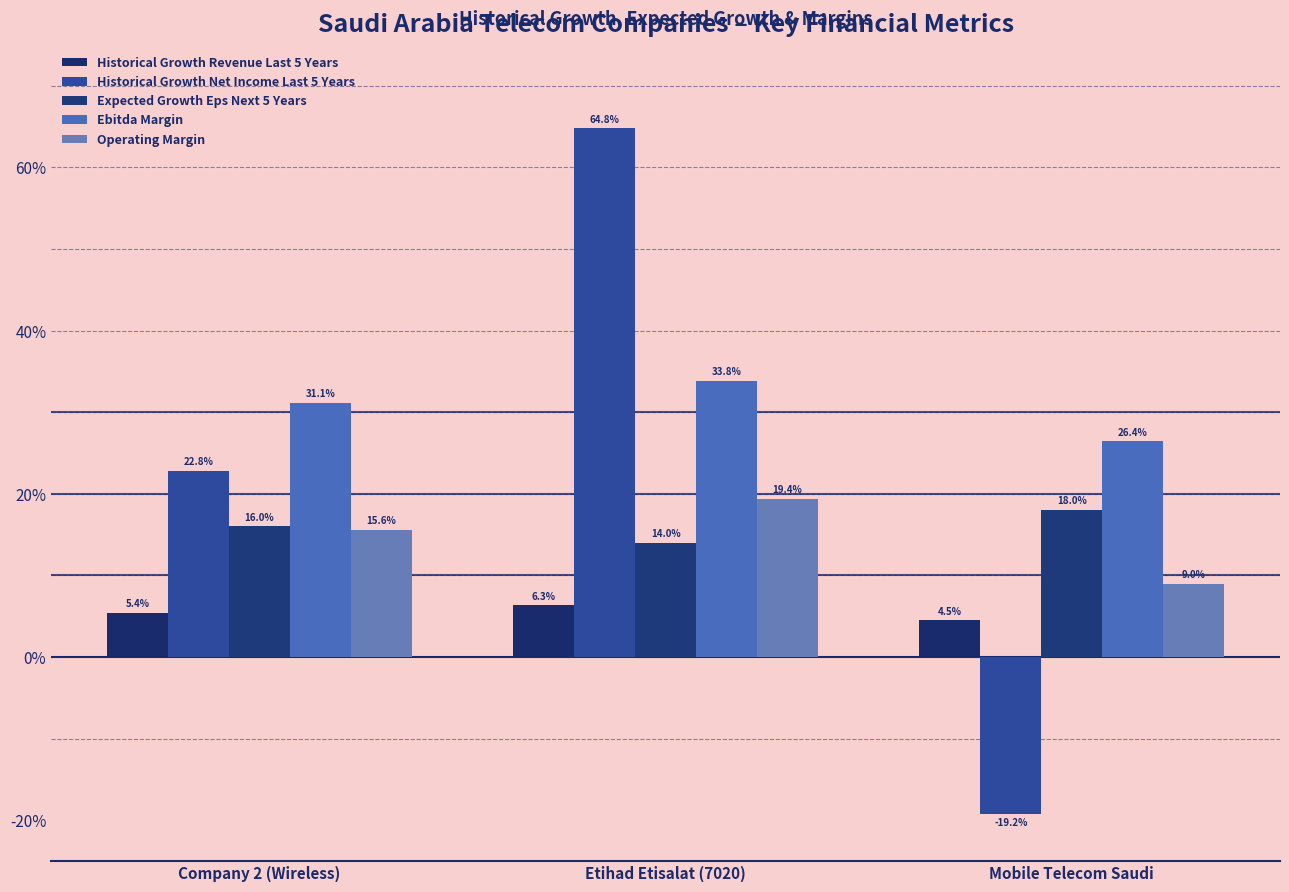

Reading left to right, transcribe all the data shown in this chart.

Historical Growth Revenue Last 5 Years: 0.1	0.1	0.0
Historical Growth Net Income Last 5 Years: 0.2	0.6	-0.2
Expected Growth Eps Next 5 Years: 0.2	0.1	0.2
Ebitda Margin: 0.3	0.3	0.3
Operating Margin: 0.2	0.2	0.1